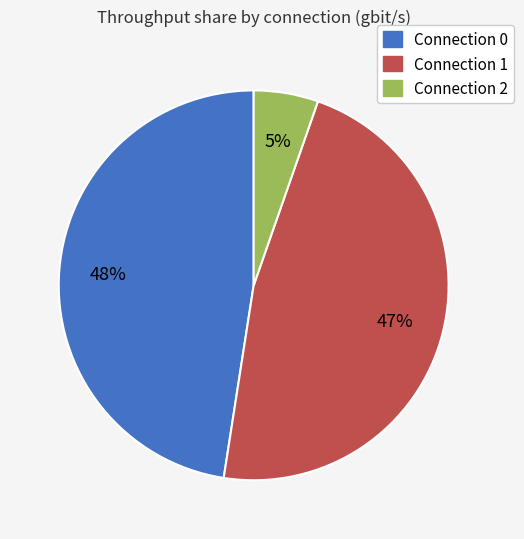

To the nearest percent, what is the combined percentage of Connection 0 and Connection 2?

53%